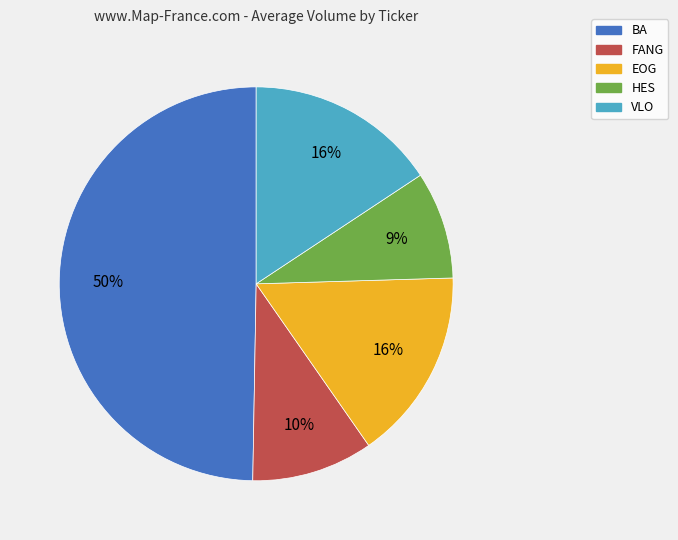

Which slice is the smallest?

HES